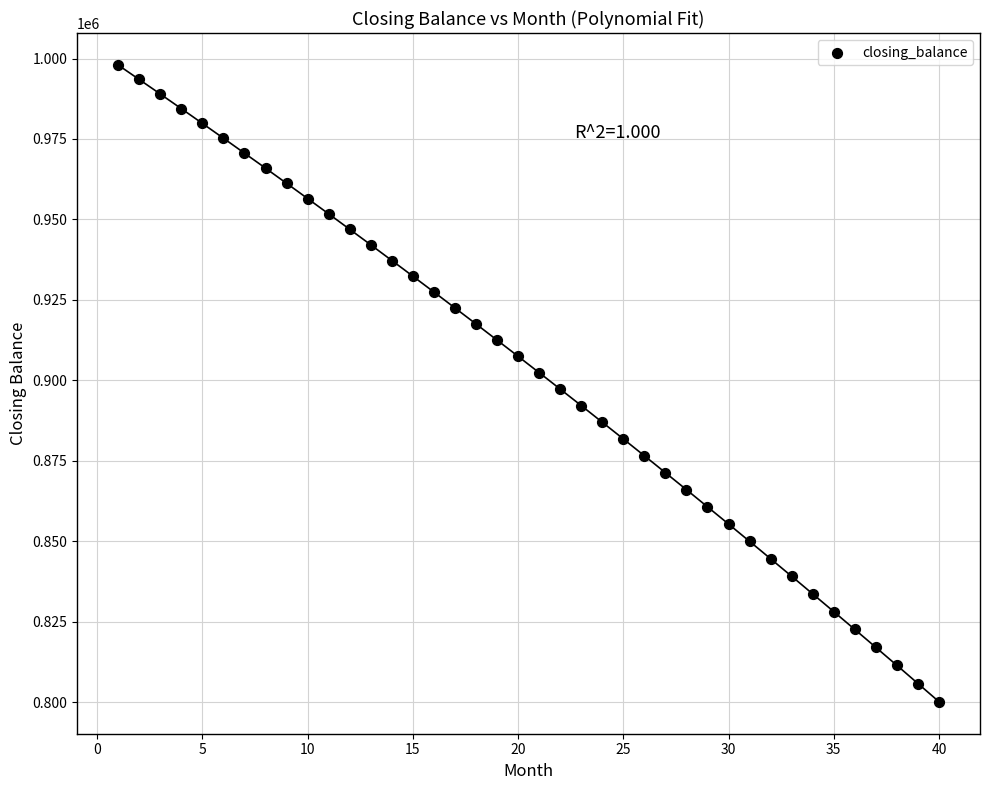

What is the range of X values (max minus min)?

39.0